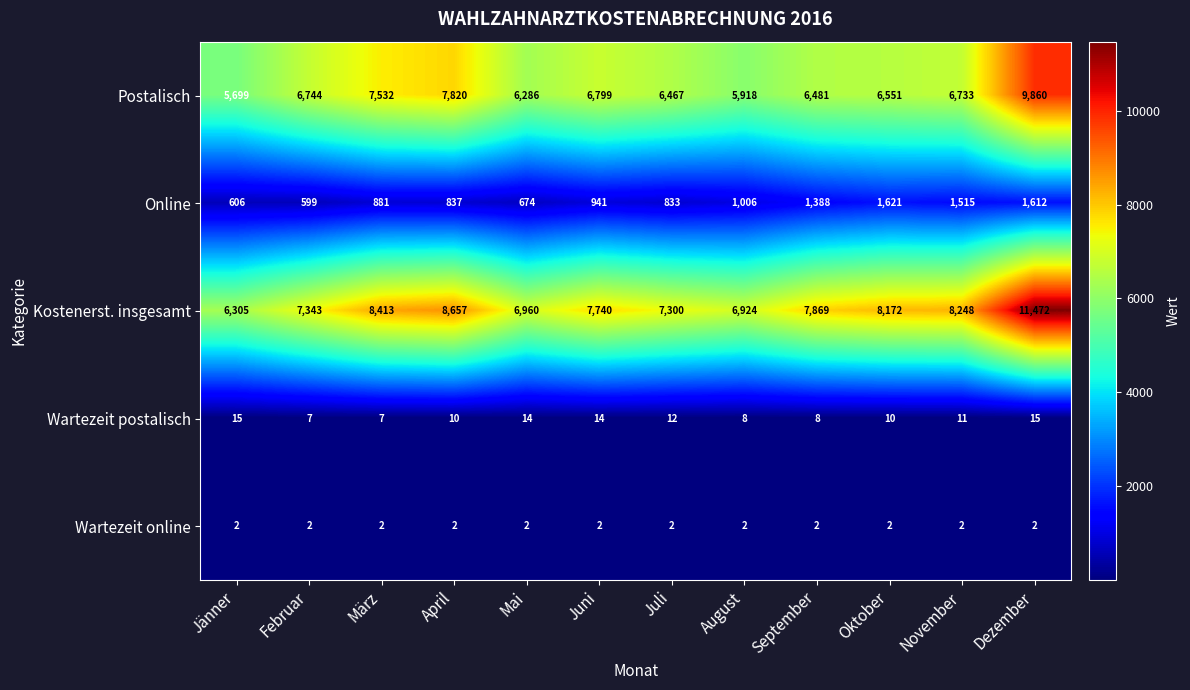

Rank the series by their maximum value, from lowest to highest.

Wartezeit online, Wartezeit postalisch, Online, Postalisch, Kostenerst. insgesamt